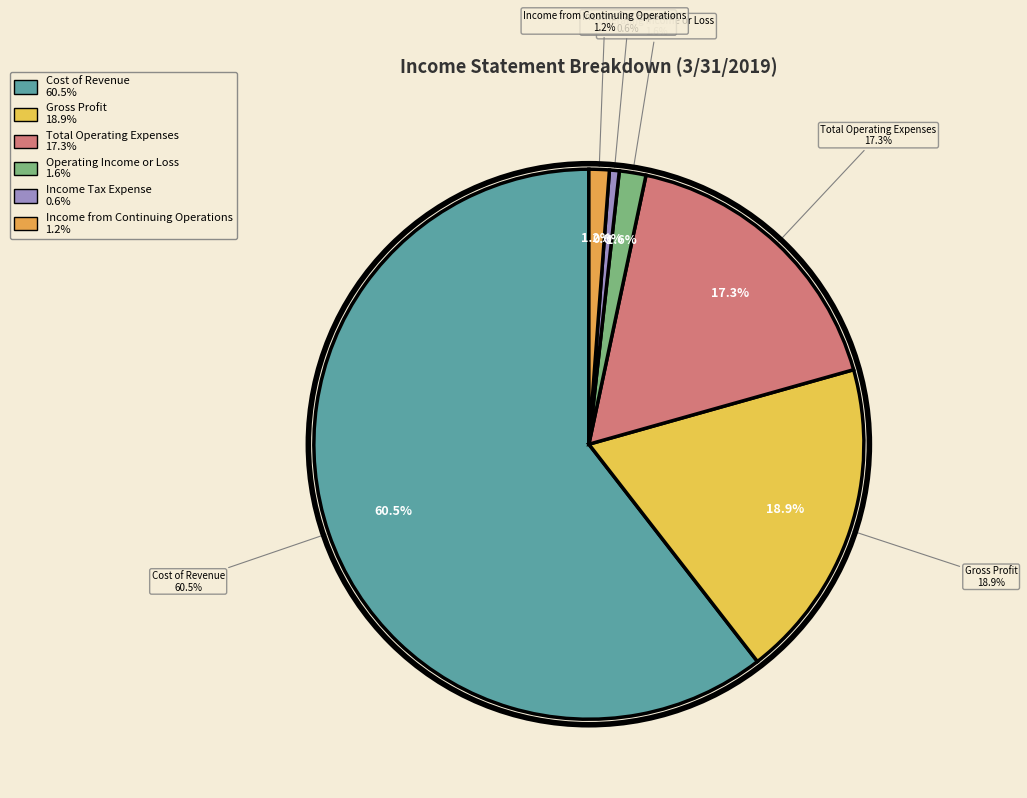

To the nearest percent, what portion does Total Operating Expenses represent?

17%